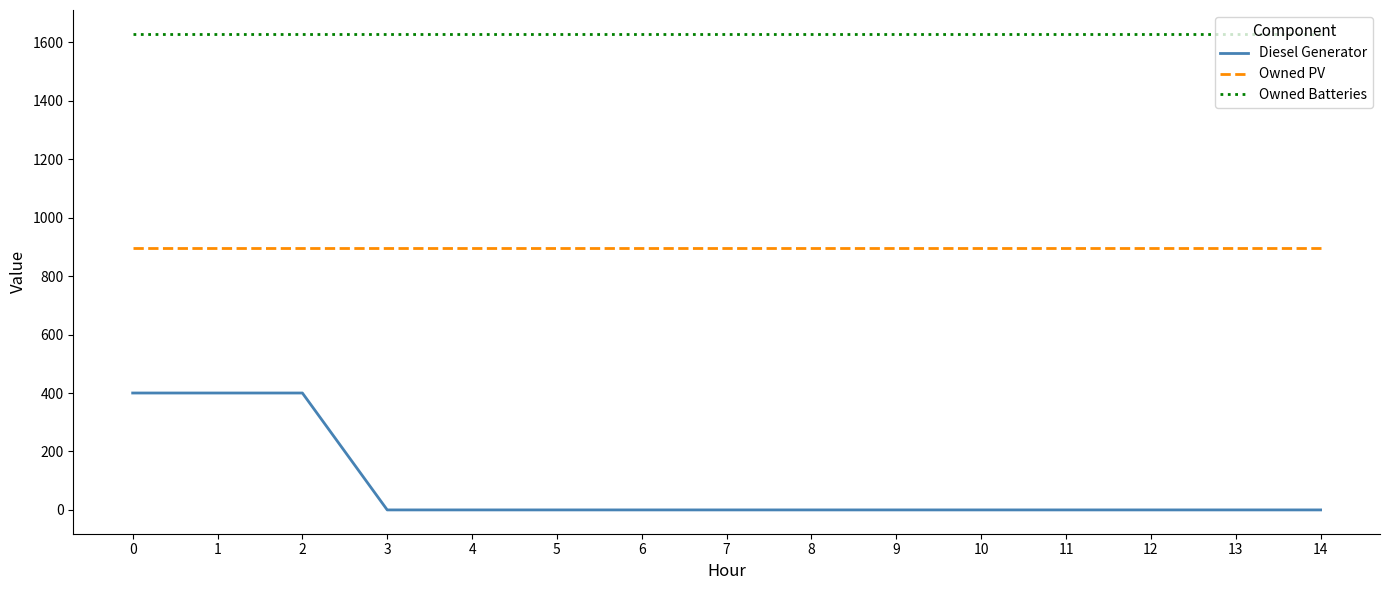

Which series has the widest spread of values?

Diesel Generator